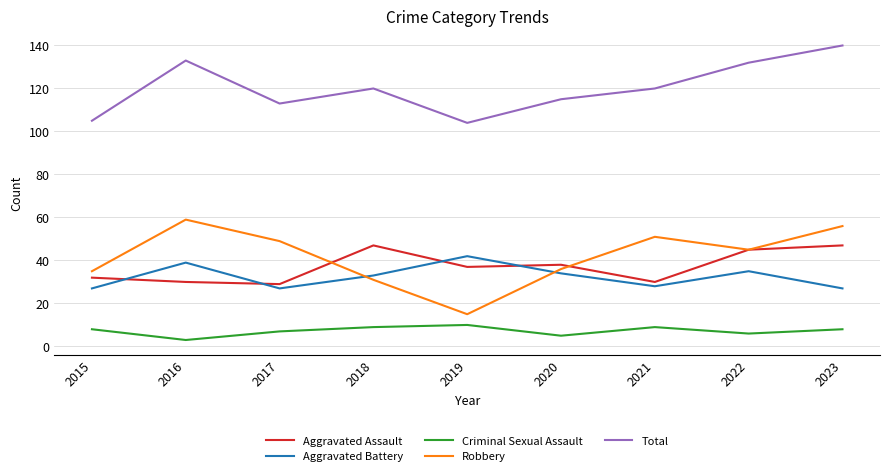

What is the greatest value displayed?

140